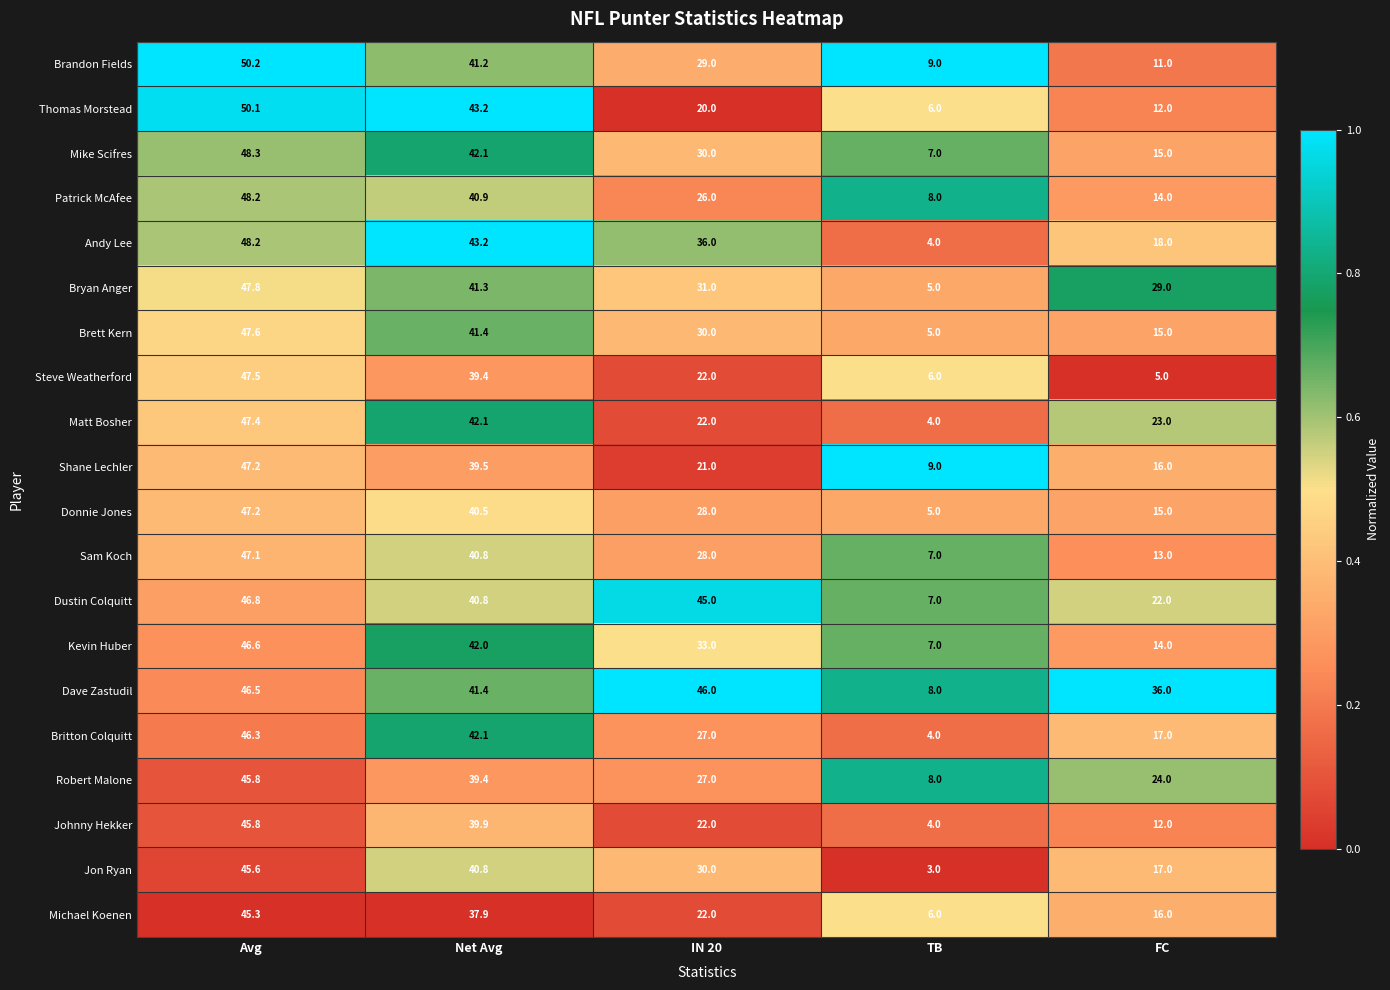

The Shane Lechler series shows 21.0 at IN 20. True or false?

True